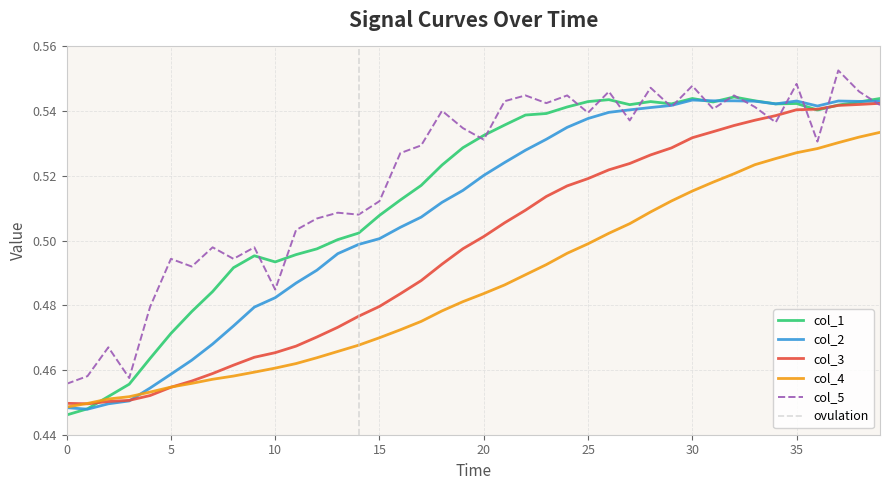

What is the sum of all col_1 values?

20.6